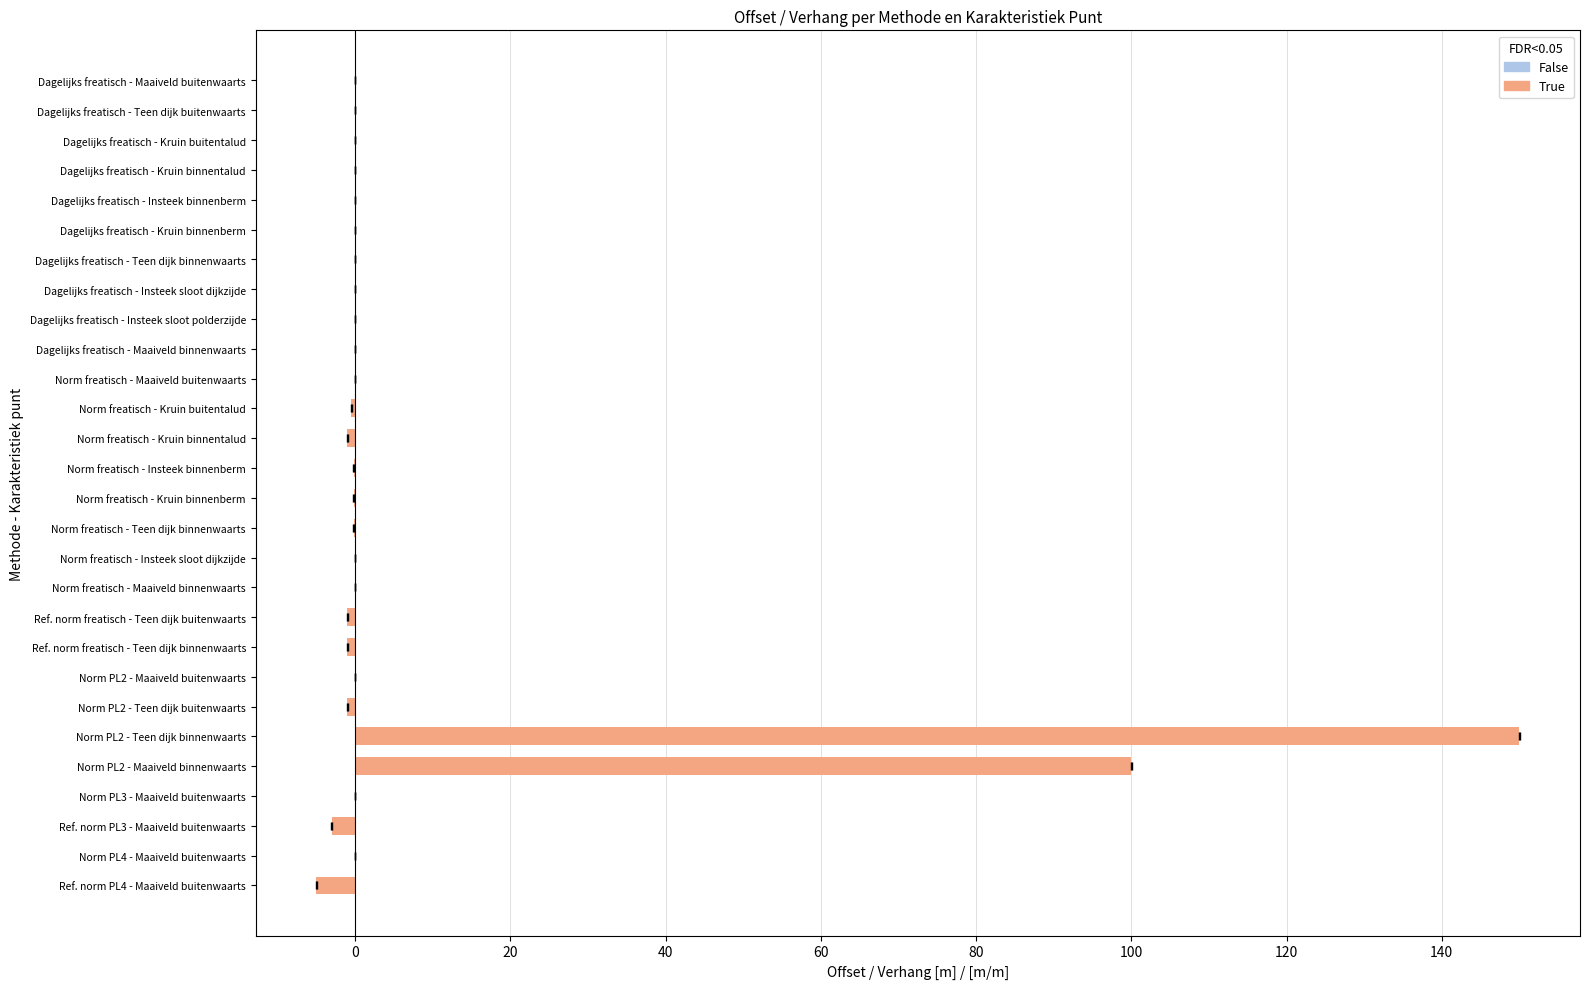

At which label is the value closest to 72?

Norm PL2 - Maaiveld binnenwaarts